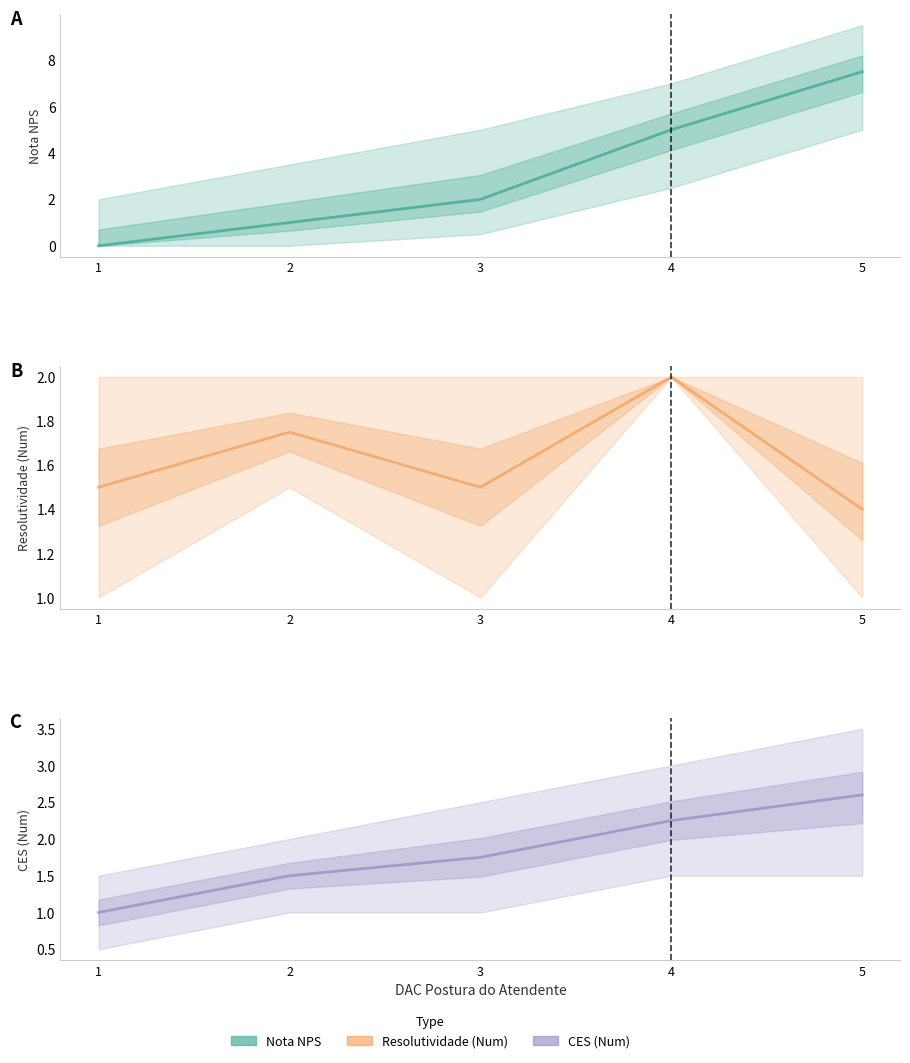

Between 1 and 3, which is larger?

3